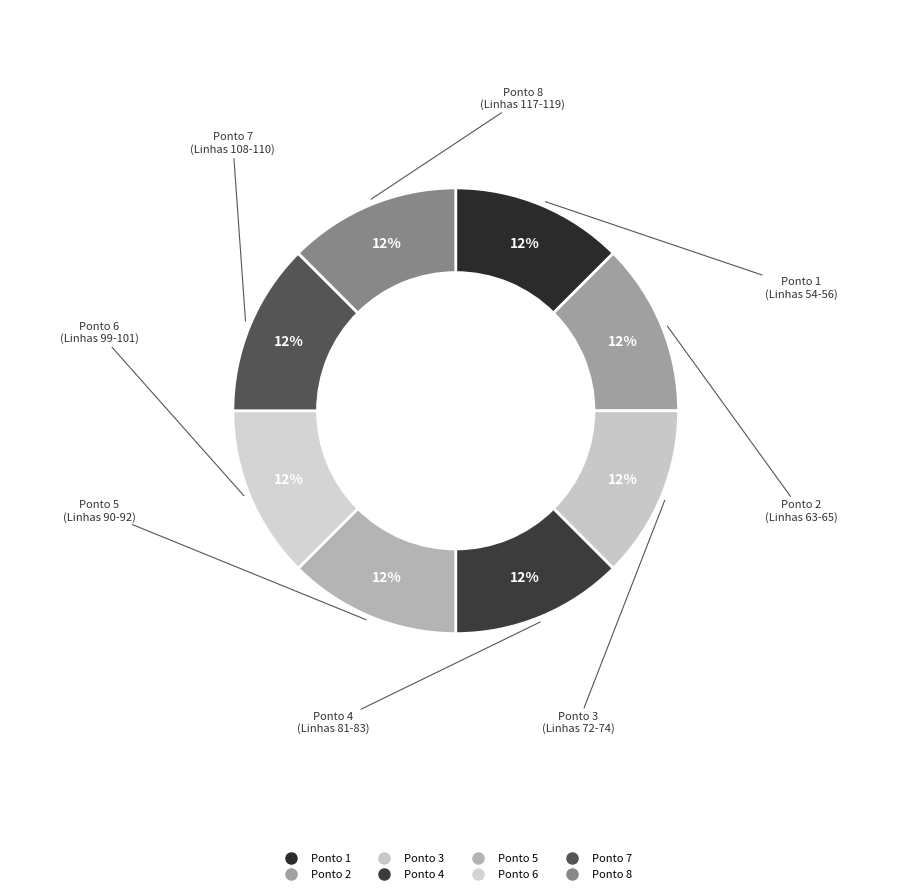

Rank the categories by value from highest to lowest.

Ponto 7, Ponto 8, Ponto 6, Ponto 5, Ponto 4, Ponto 3, Ponto 2, Ponto 1